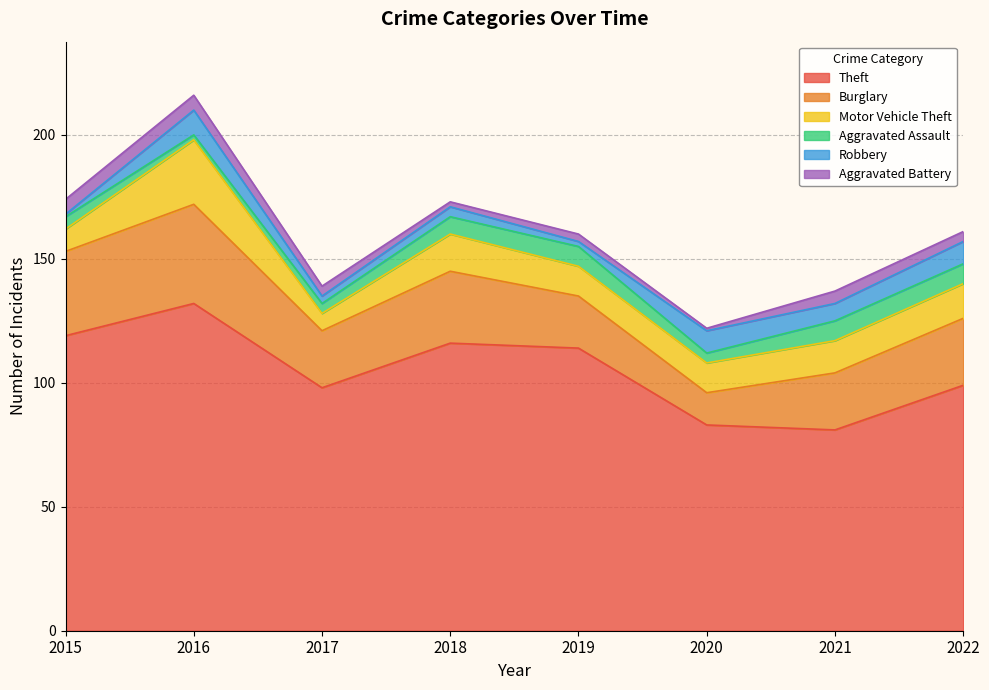

What are all the series names shown in the legend?

Theft, Burglary, Motor Vehicle Theft, Aggravated Assault, Robbery, Aggravated Battery